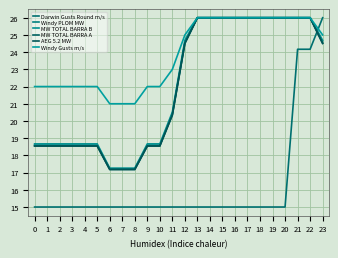

Does the chart display data point markers on the line(s)?

No